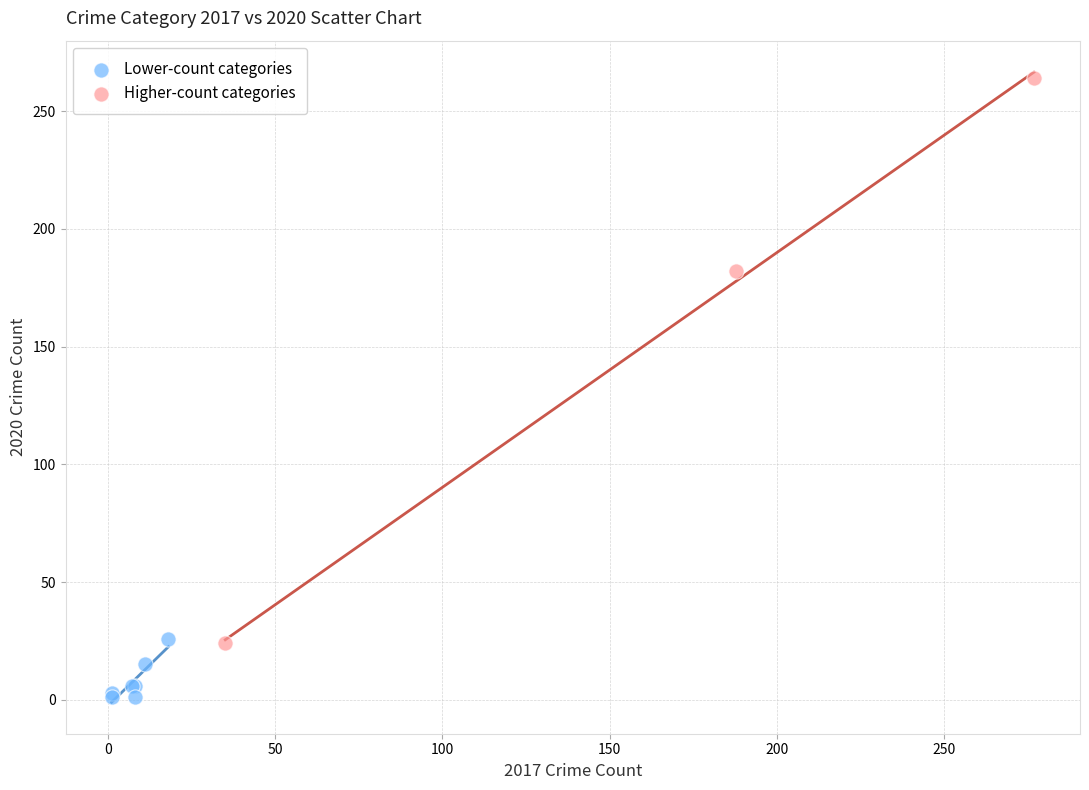

Which series contains the highest Y value?

Higher-count categories